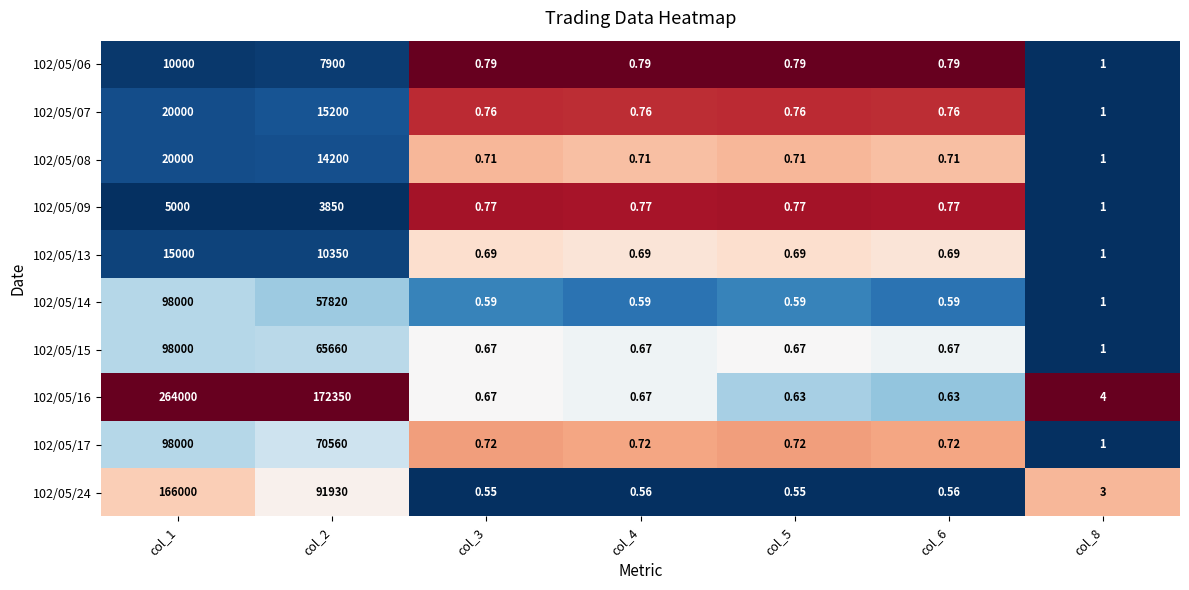

Reading left to right, extract all data points from this chart.

102/05/06: col_1=10000.0	col_2=7900.0	col_3=0.8	col_4=0.8	col_5=0.8	col_6=0.8	col_8=1.0
102/05/07: col_1=20000.0	col_2=15200.0	col_3=0.8	col_4=0.8	col_5=0.8	col_6=0.8	col_8=1.0
102/05/08: col_1=20000.0	col_2=14200.0	col_3=0.7	col_4=0.7	col_5=0.7	col_6=0.7	col_8=1.0
102/05/09: col_1=5000.0	col_2=3850.0	col_3=0.8	col_4=0.8	col_5=0.8	col_6=0.8	col_8=1.0
102/05/13: col_1=15000.0	col_2=10350.0	col_3=0.7	col_4=0.7	col_5=0.7	col_6=0.7	col_8=1.0
102/05/14: col_1=98000.0	col_2=57820.0	col_3=0.6	col_4=0.6	col_5=0.6	col_6=0.6	col_8=1.0
102/05/15: col_1=98000.0	col_2=65660.0	col_3=0.7	col_4=0.7	col_5=0.7	col_6=0.7	col_8=1.0
102/05/16: col_1=264000.0	col_2=172350.0	col_3=0.7	col_4=0.7	col_5=0.6	col_6=0.6	col_8=4.0
102/05/17: col_1=98000.0	col_2=70560.0	col_3=0.7	col_4=0.7	col_5=0.7	col_6=0.7	col_8=1.0
102/05/24: col_1=166000.0	col_2=91930.0	col_3=0.6	col_4=0.6	col_5=0.6	col_6=0.6	col_8=3.0